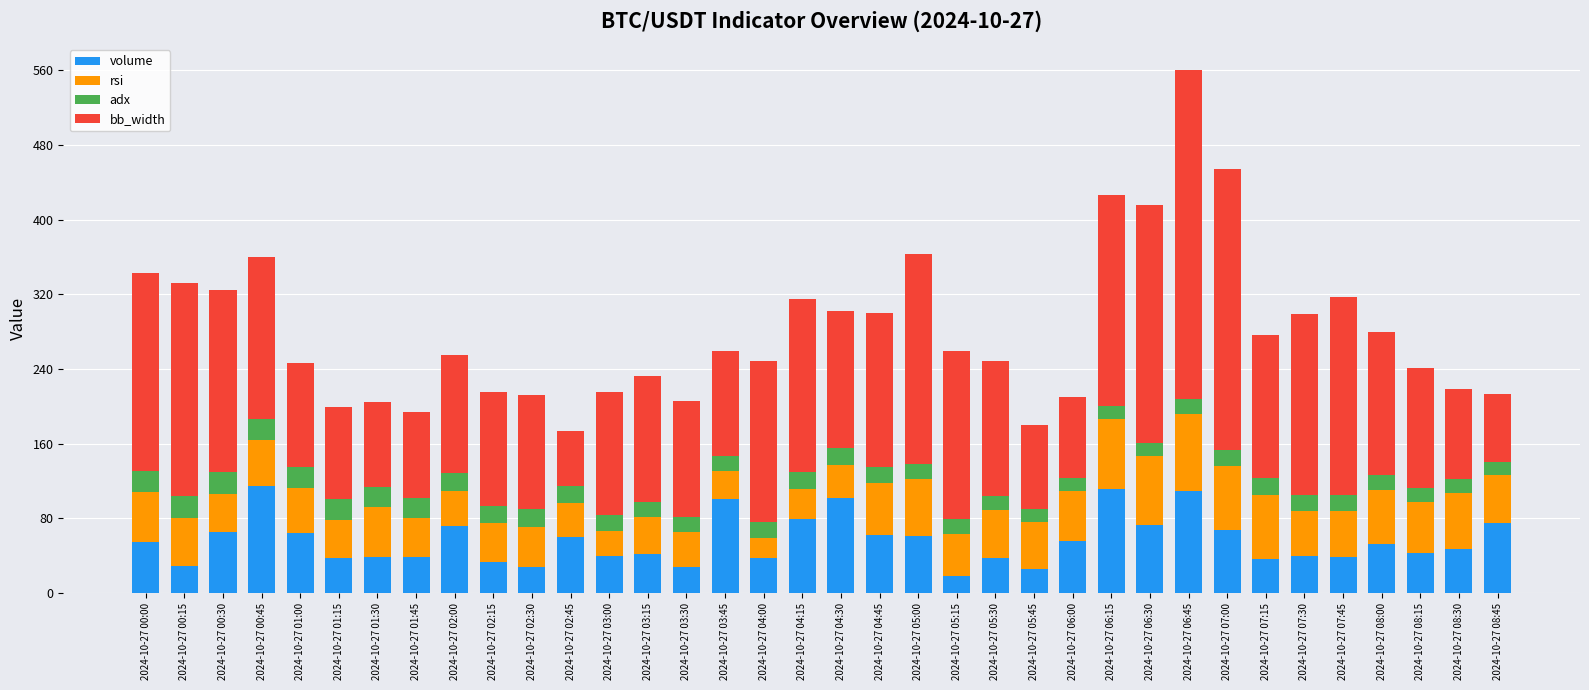

What are all the series names shown in the legend?

volume, rsi, adx, bb_width